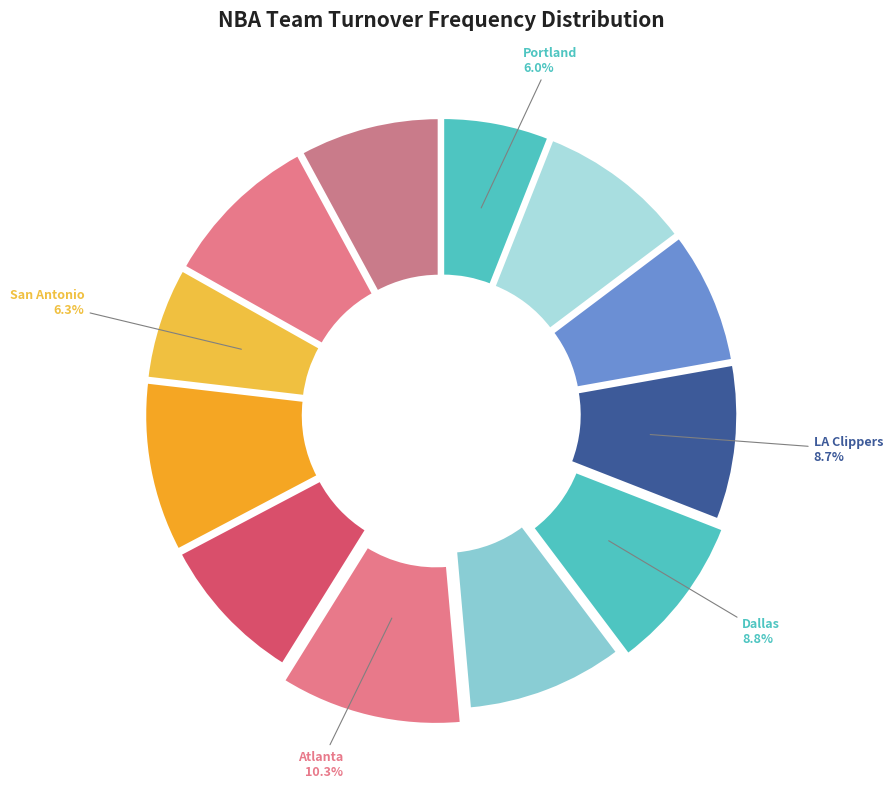

To the nearest percent, what is the average slice percentage?

8%